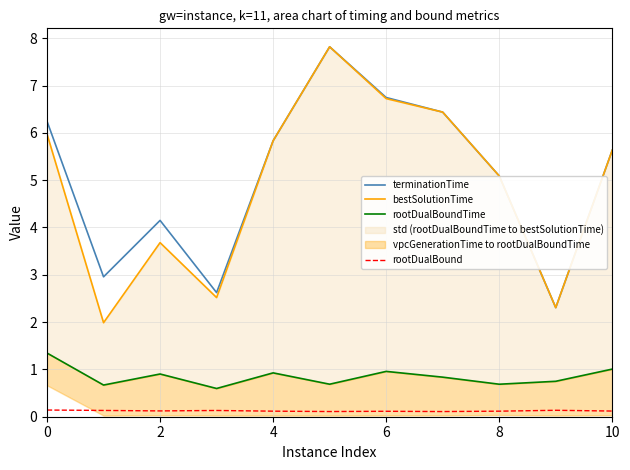

How many values in the bestSolutionTime series are below 5?

4